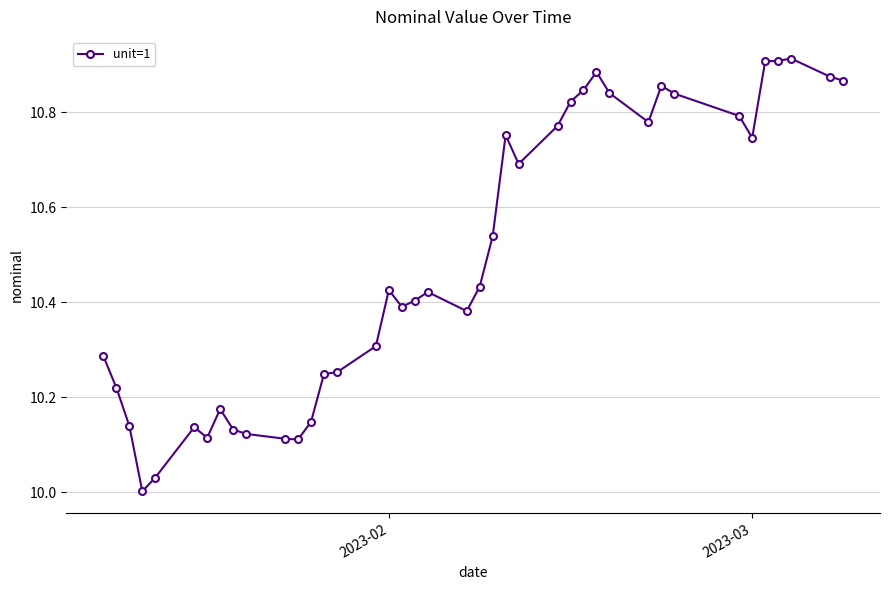

What is the sum of all values?

419.6